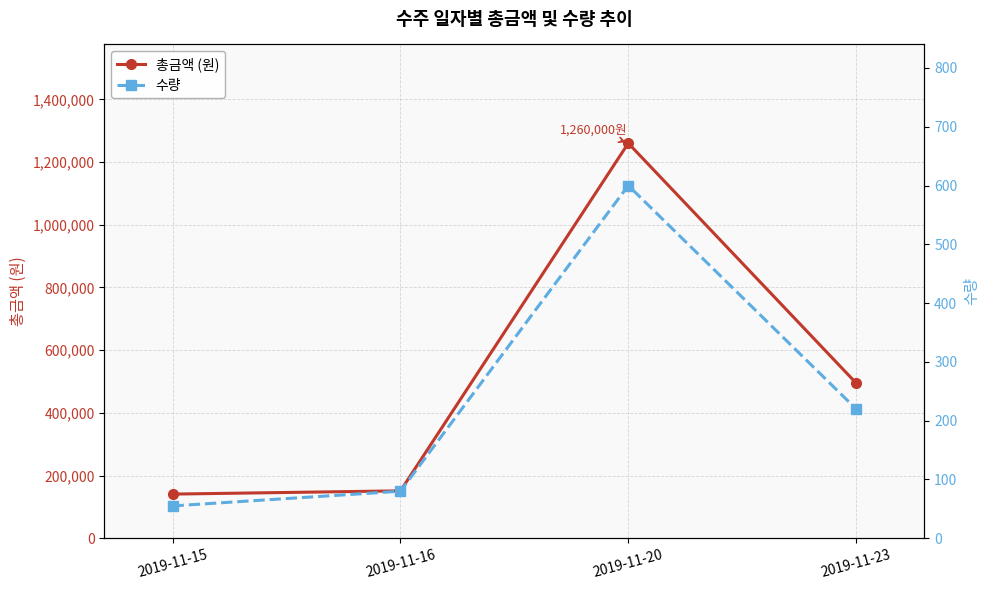

What is the sum of all 수량 values?

955